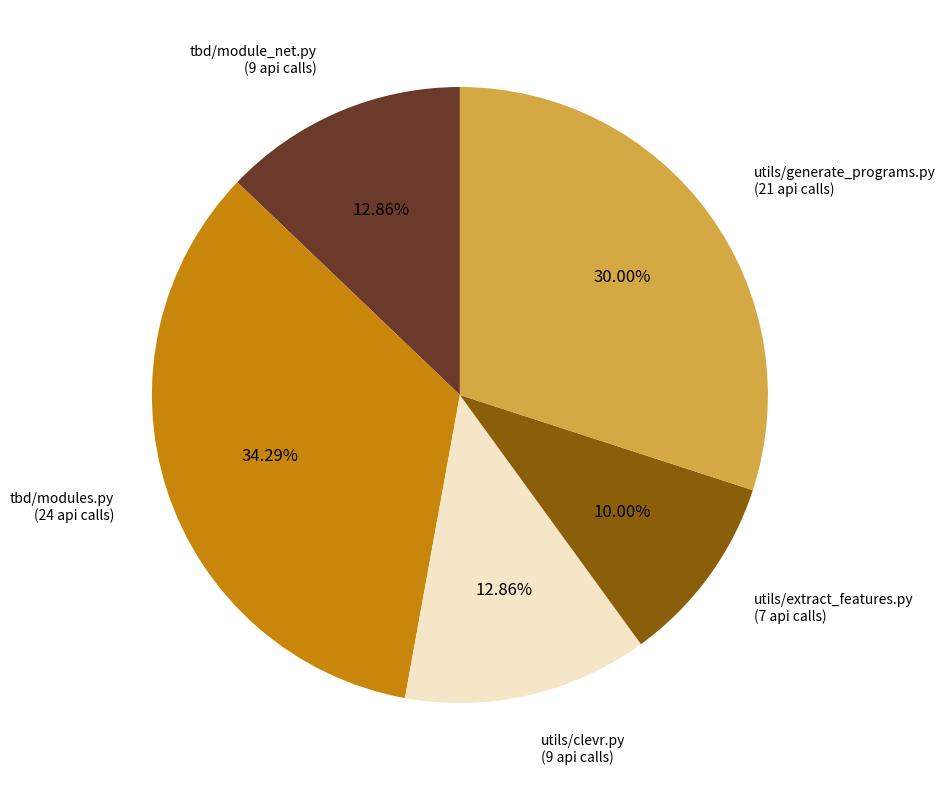

Which slice is the smallest?

utils/extract_features.py